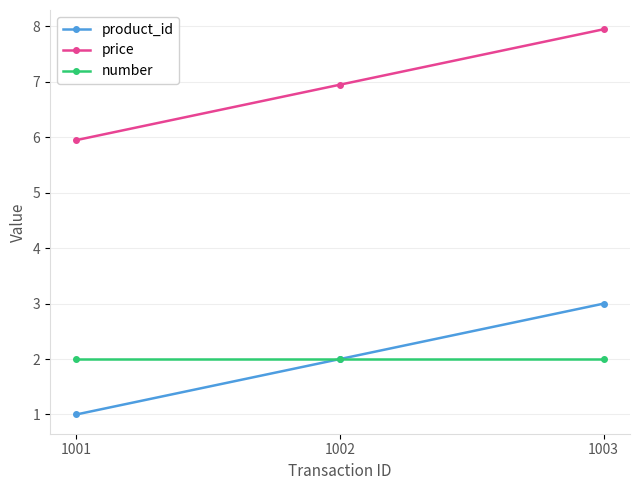

How many lines are shown in the chart?

3